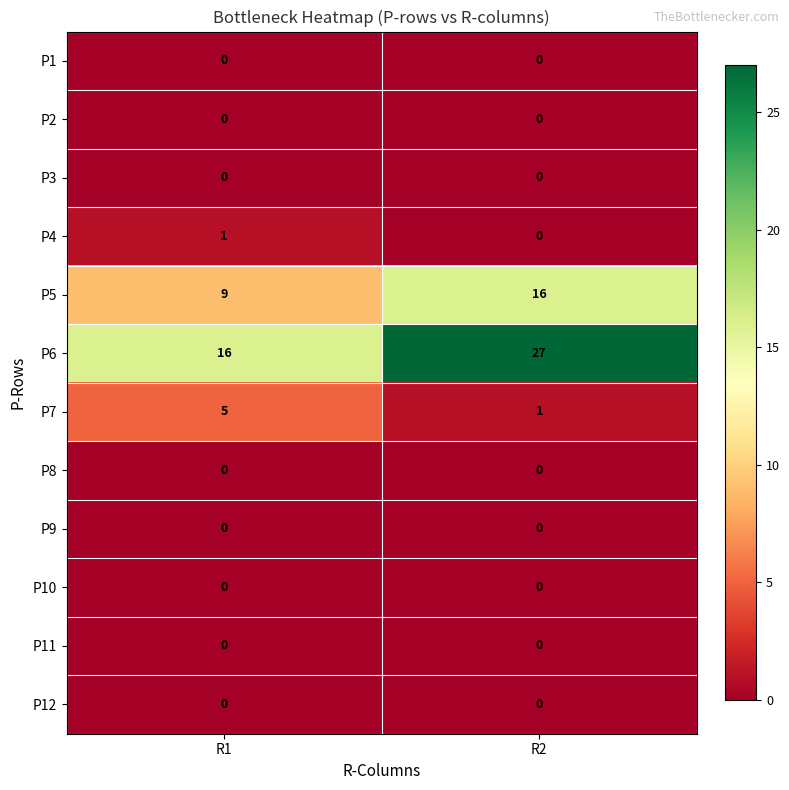

What is the spread (max minus min) of values at R2?

27